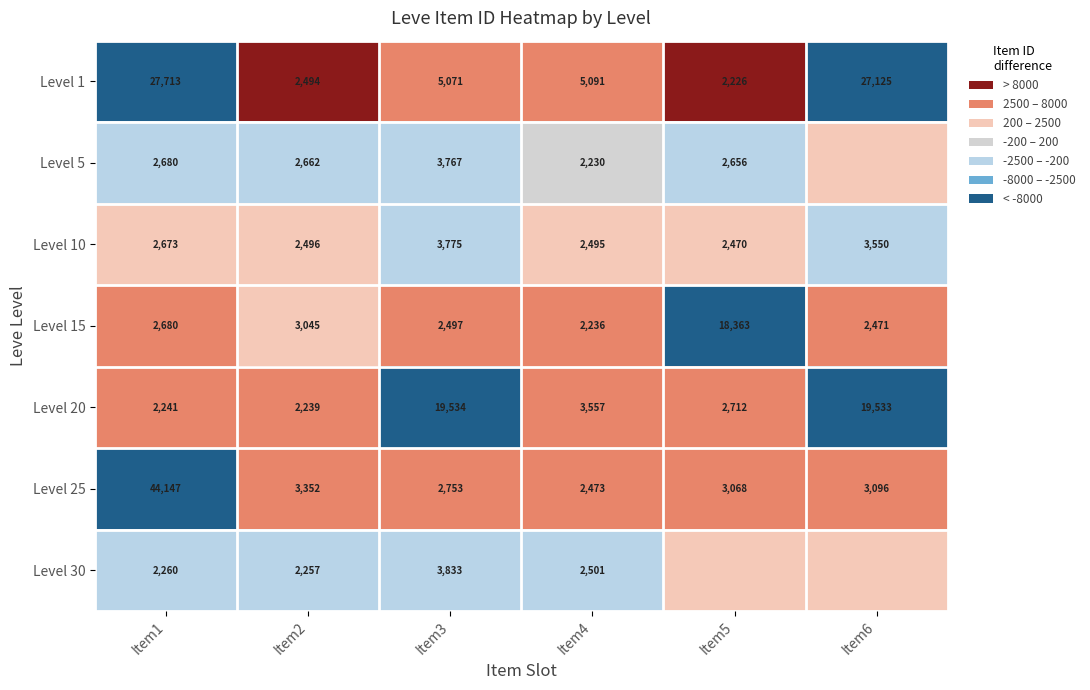

List the labels in order of Level 15 value, largest first.

Item5, Item2, Item1, Item3, Item6, Item4